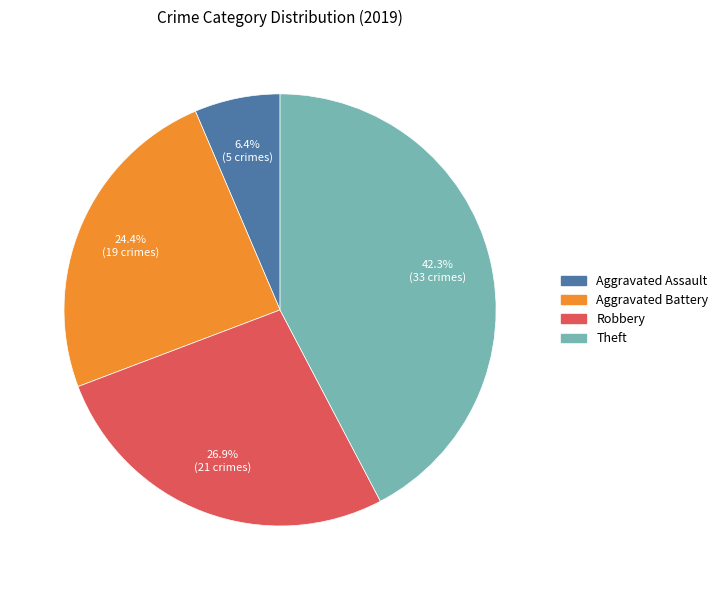

True or false: Theft accounts for 51% of the total.

False